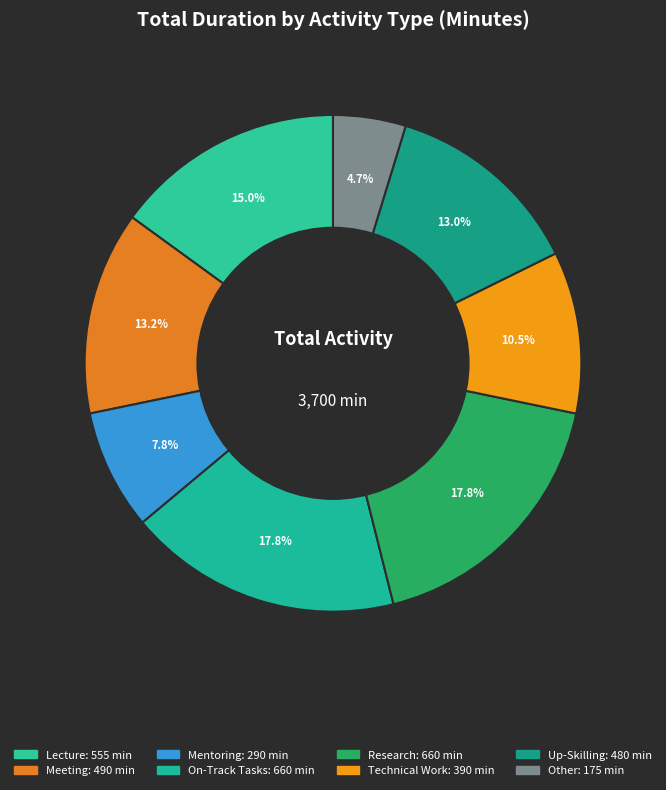

How many segments does this pie chart have?

8